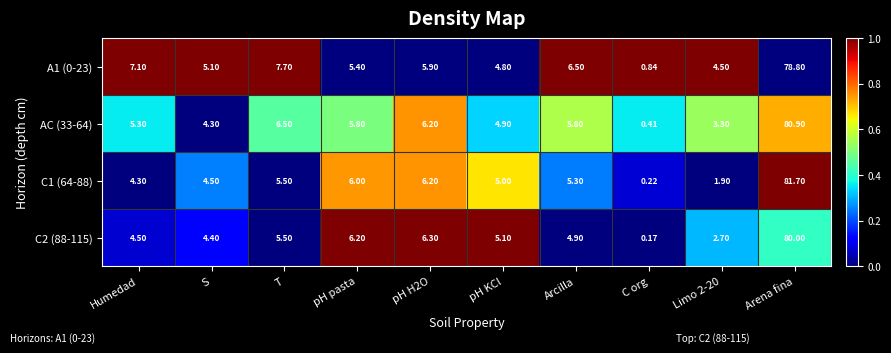

Is the value of AC (33-64) at pH H2O greater than the value of C1 (64-88) at Humedad?

Yes